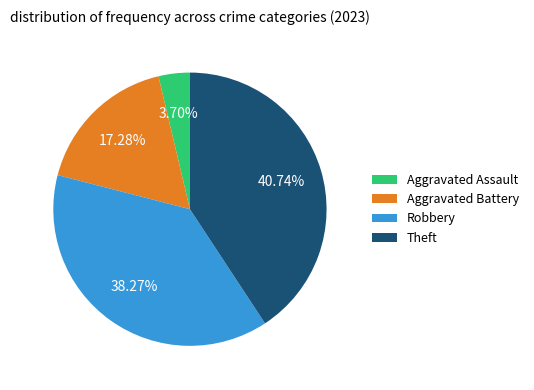

The Aggravated Battery slice represents 17% of the pie. True or false?

True